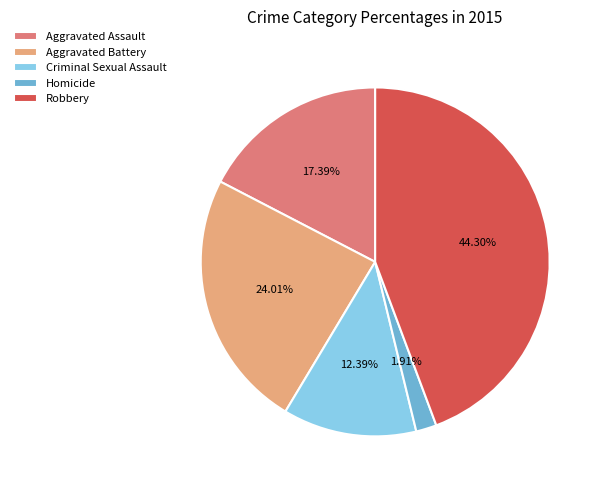

Rank the categories by value from highest to lowest.

Robbery, Aggravated Battery, Aggravated Assault, Criminal Sexual Assault, Homicide